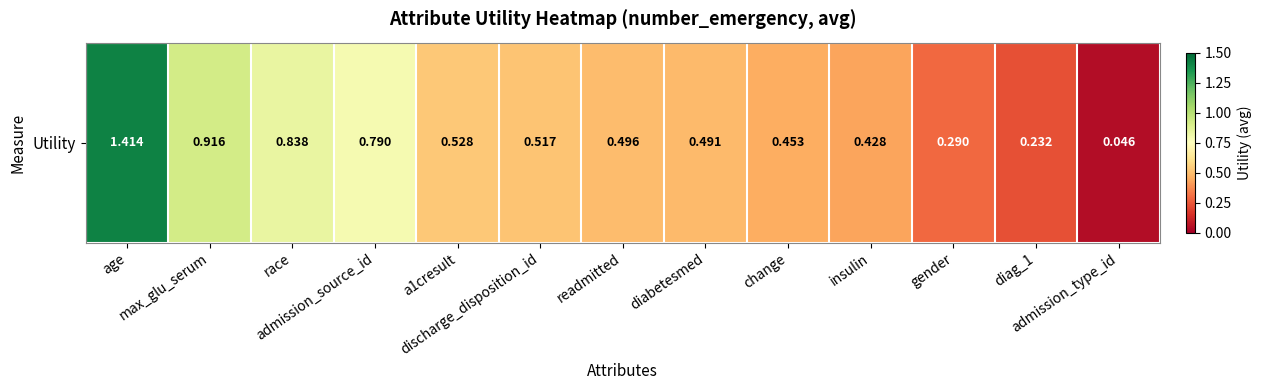

What is the sum of the values at max_glu_serum and race?

1.8